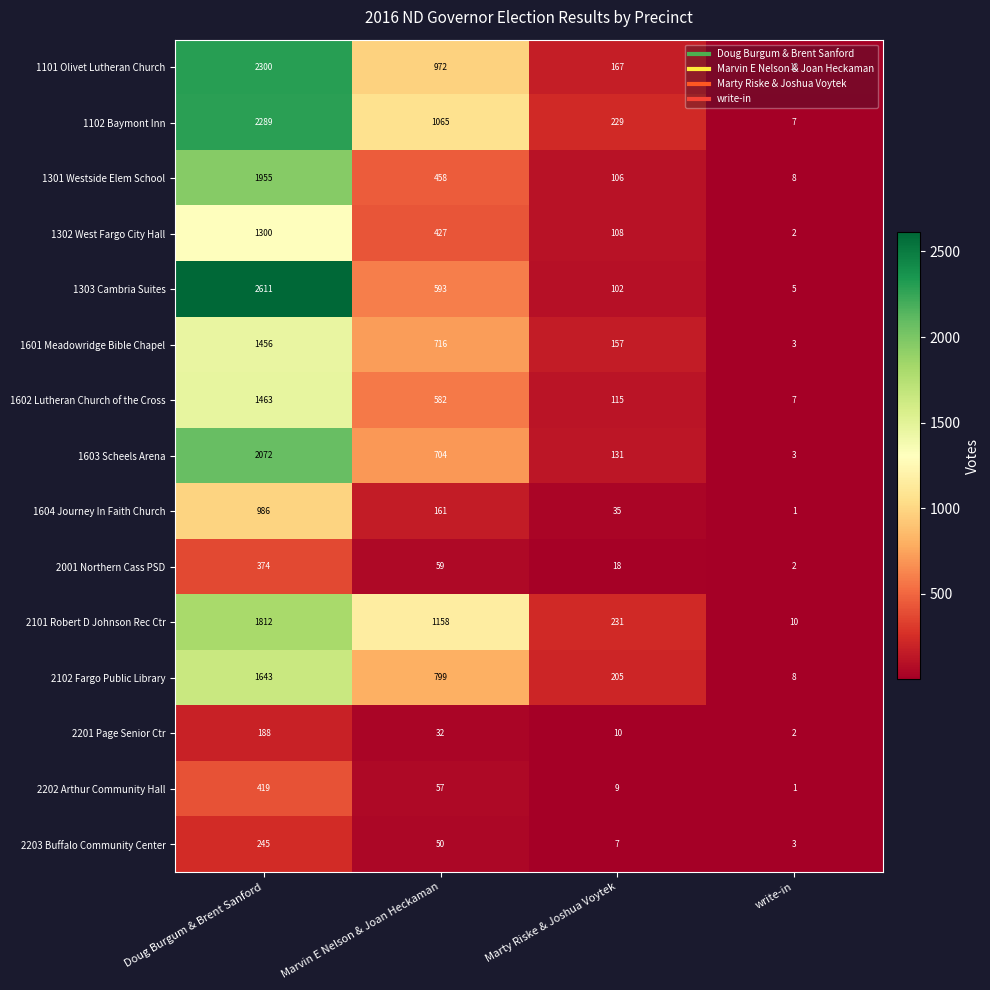

At which category is the sum across all series the highest?

Doug Burgum & Brent Sanford